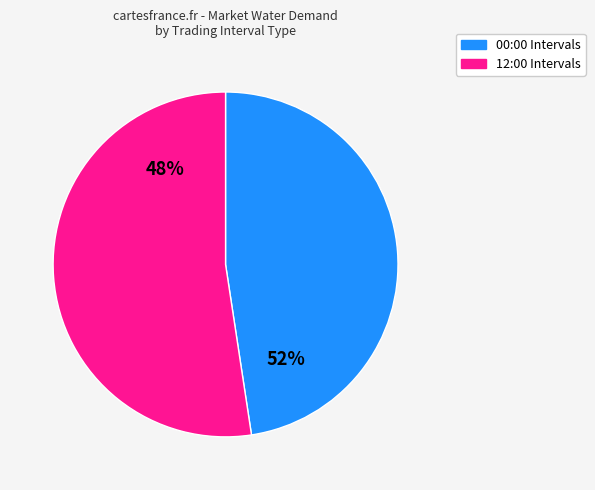

Is it true that 18 is 2% of the pie?

True